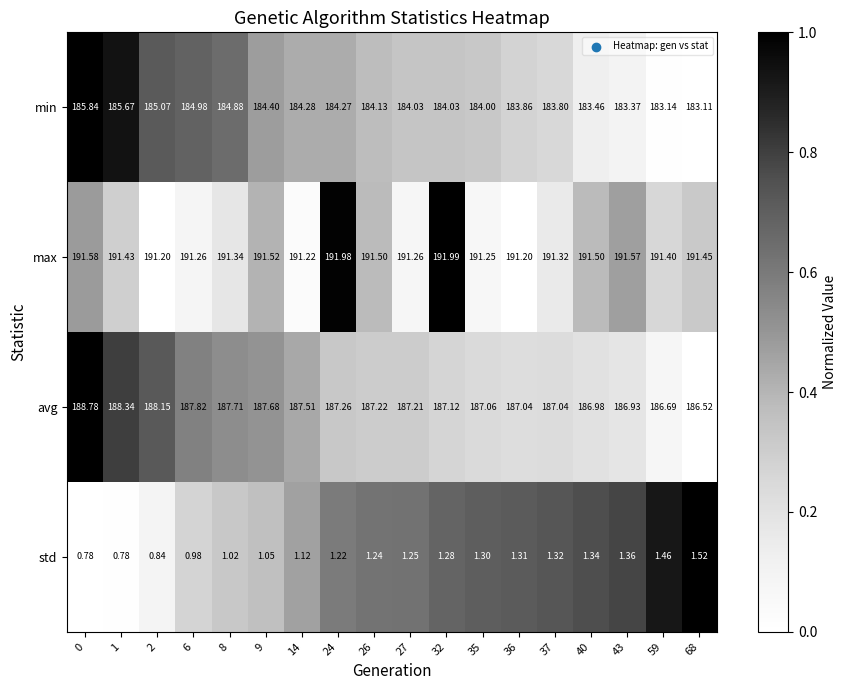

Rank the series by their maximum value, from lowest to highest.

std, min, avg, max